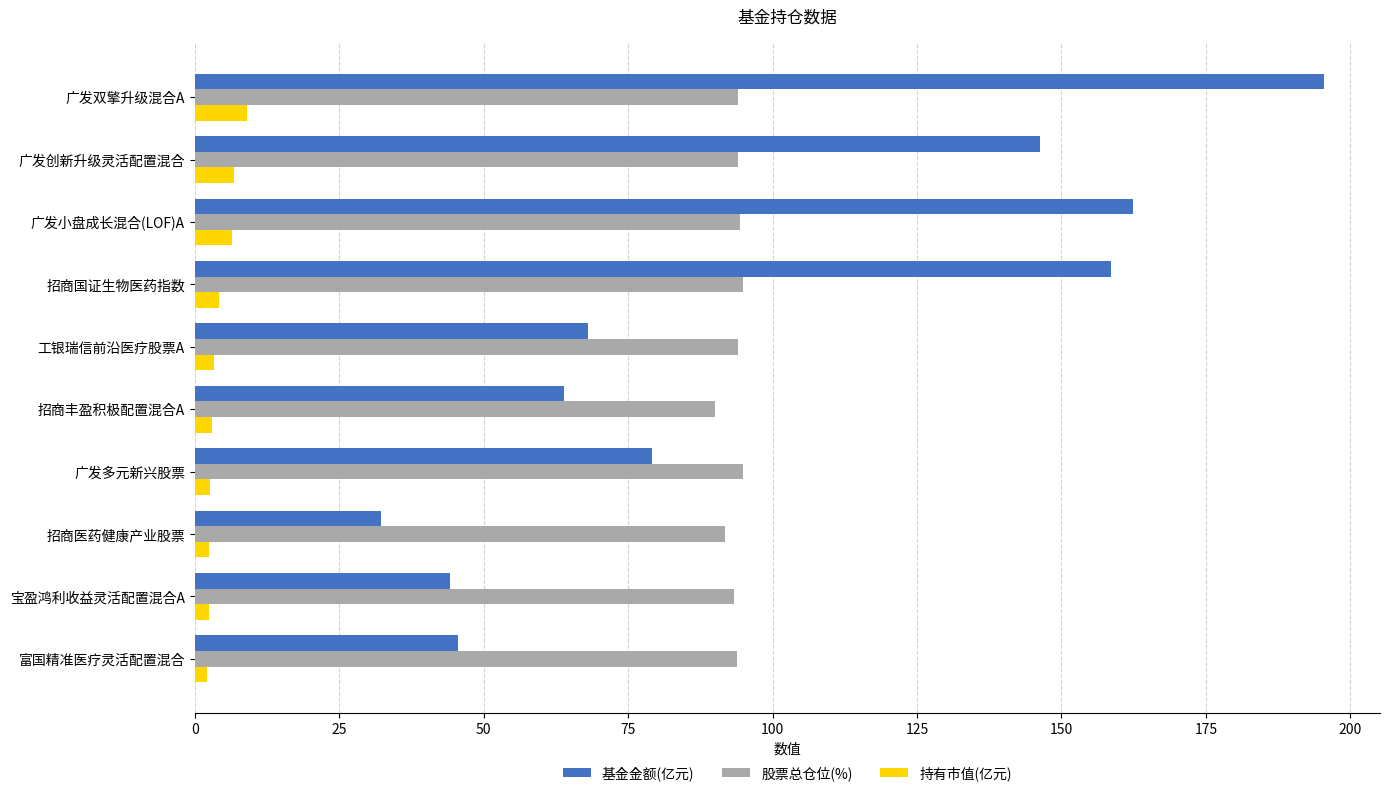

How many distinct data groups are displayed?

3